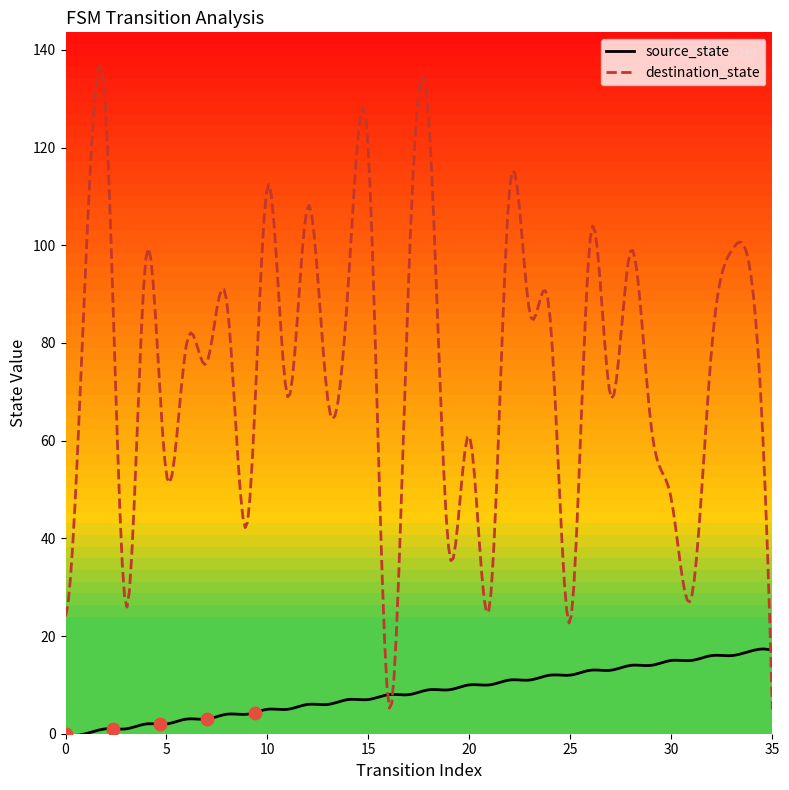

At how many categories does at least one series exceed 83?

17